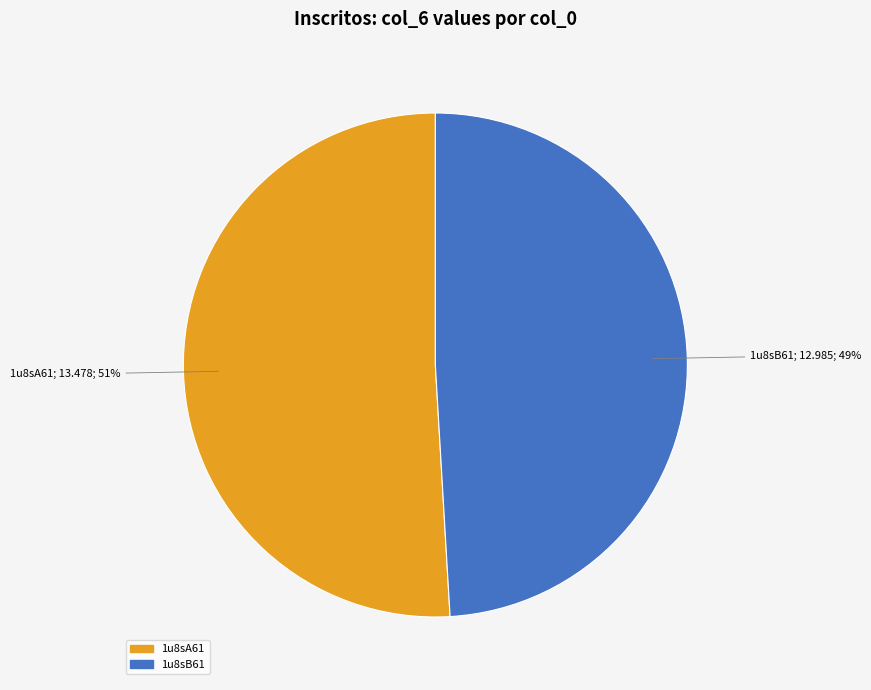

Rank the categories by value from lowest to highest.

1u8sB61, 1u8sA61